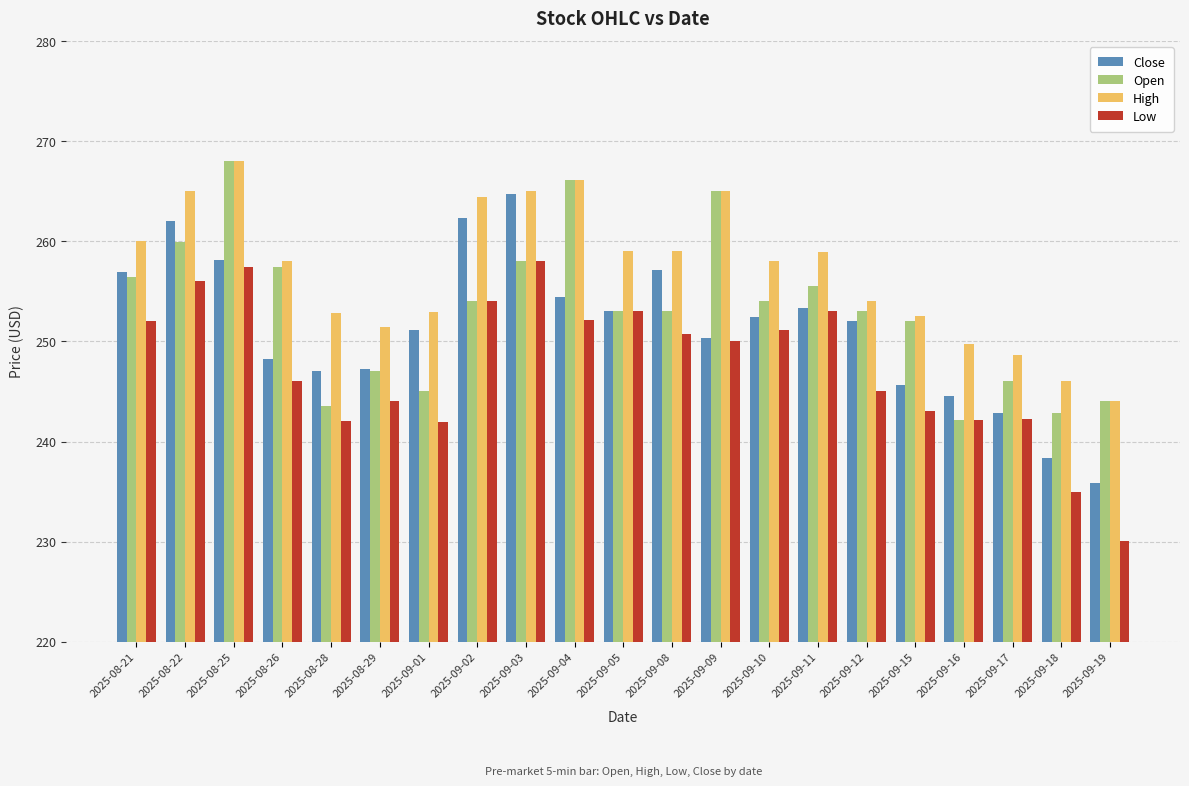

What is the maximum value shown in the chart?

268.0